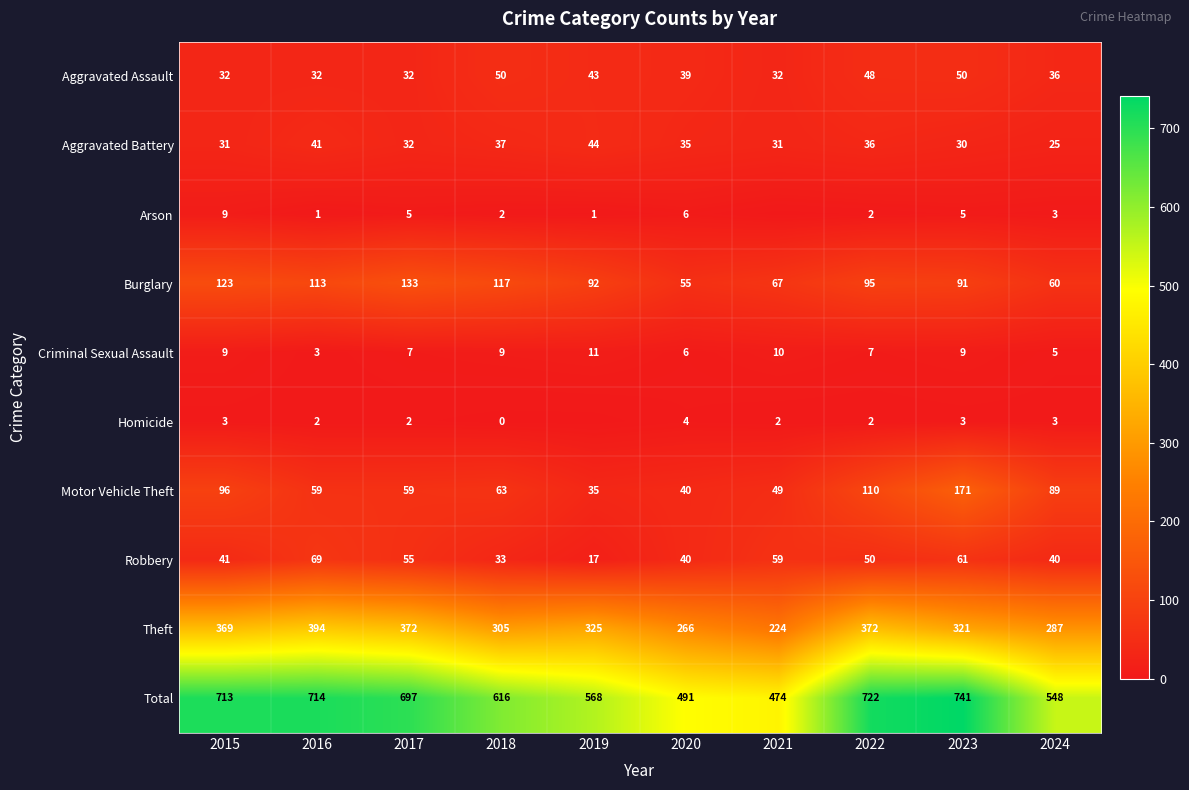

What is the highest value of the Burglary series?

133